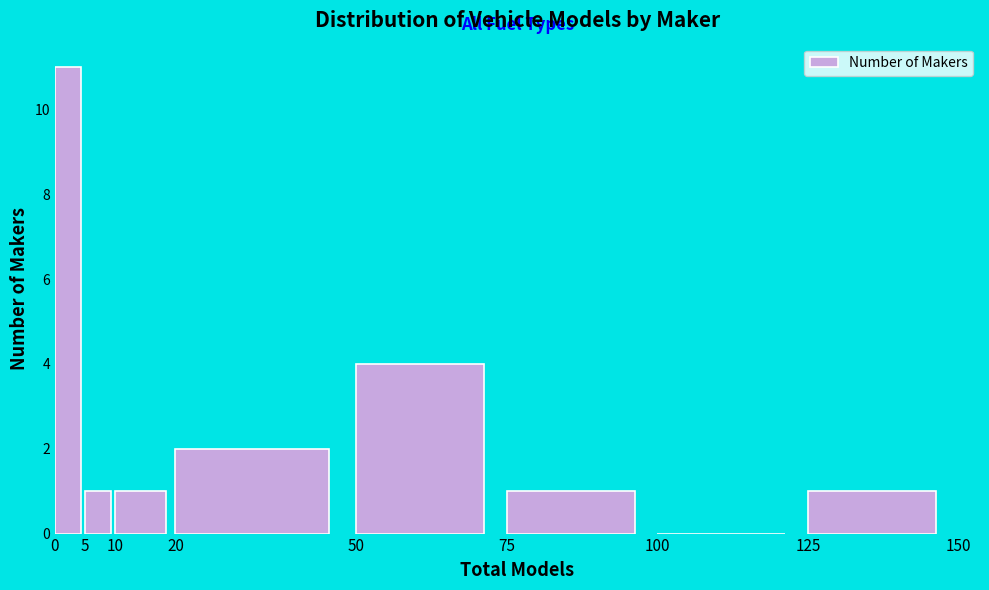

Which range on the x-axis has the tallest bar?

0 to 5